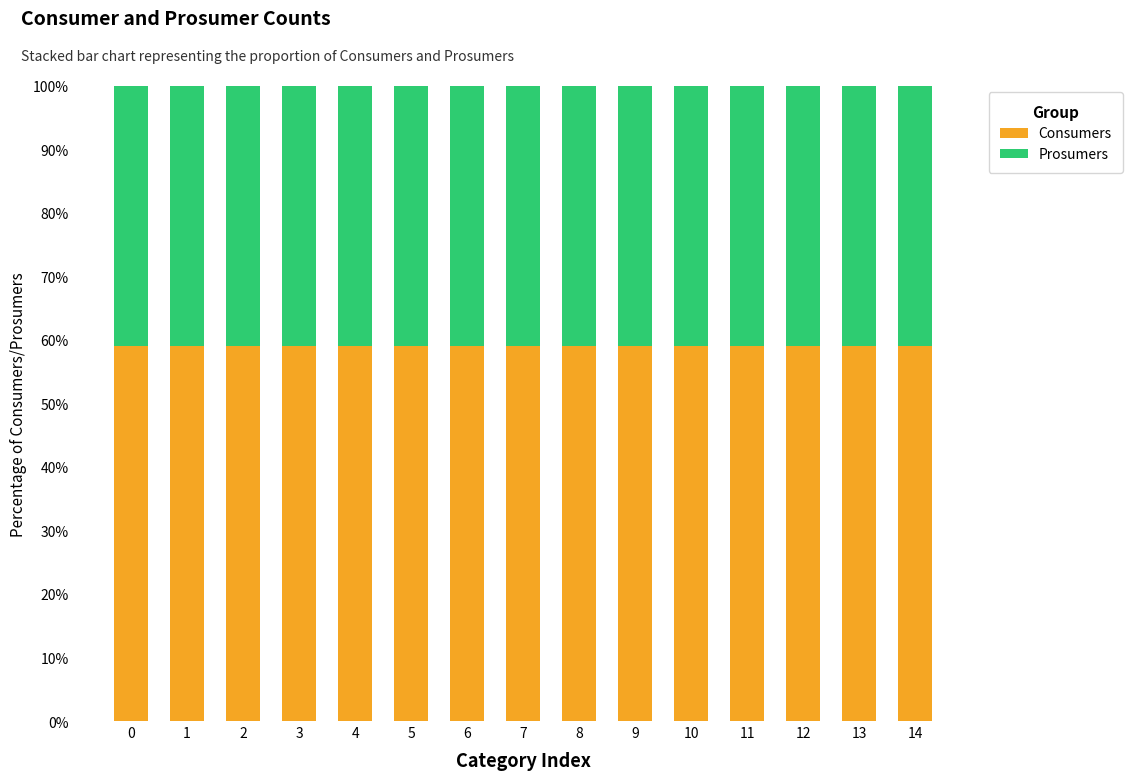

What is the total value across all series at 4?

100.0